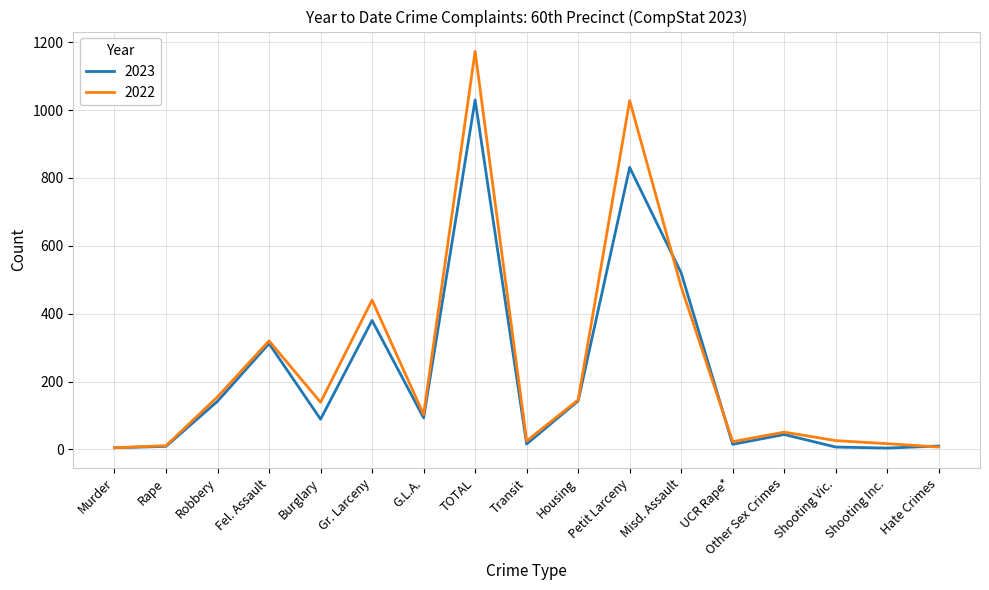

What are all the series names shown in the legend?

2023, 2022